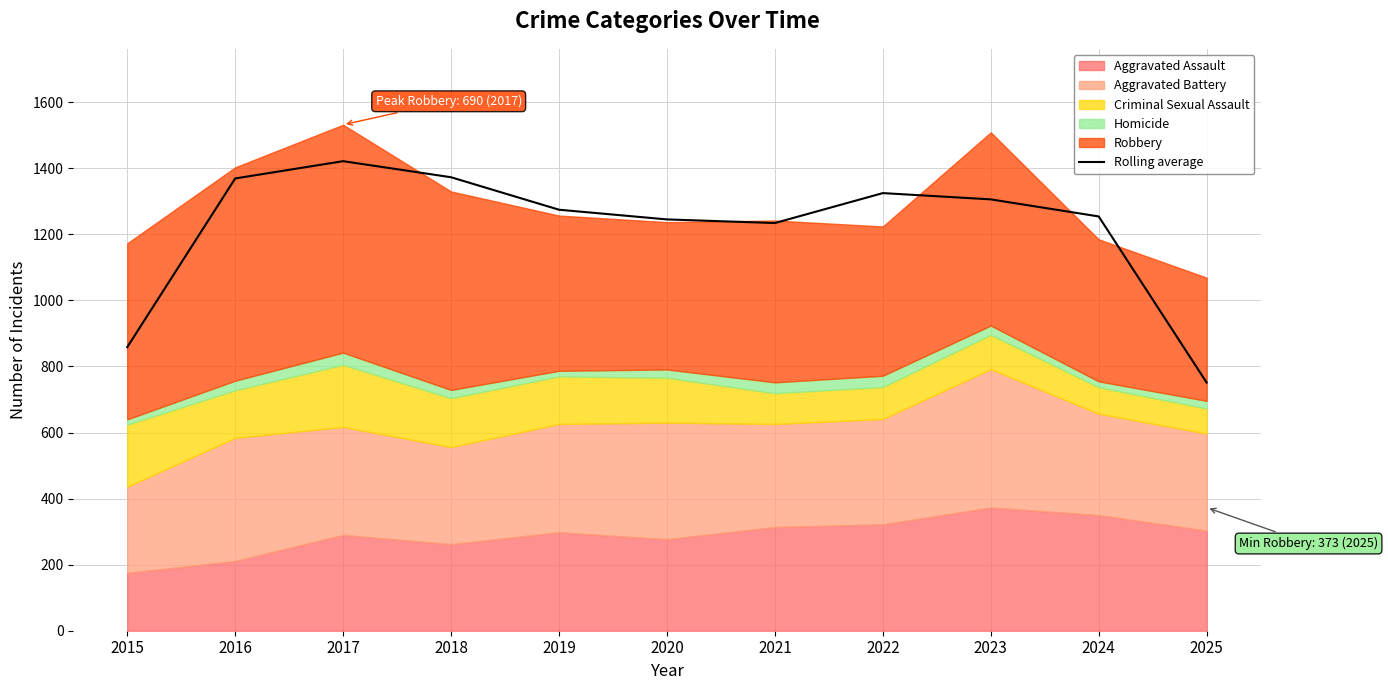

Is it true that the value at 2016 is 1369.3?

True